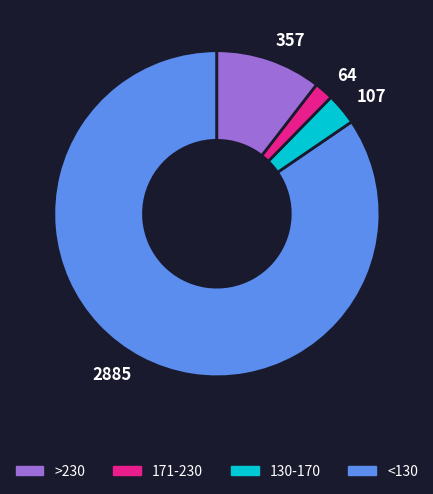

What is the ratio of the value at 107 to the value at 357?

0.3